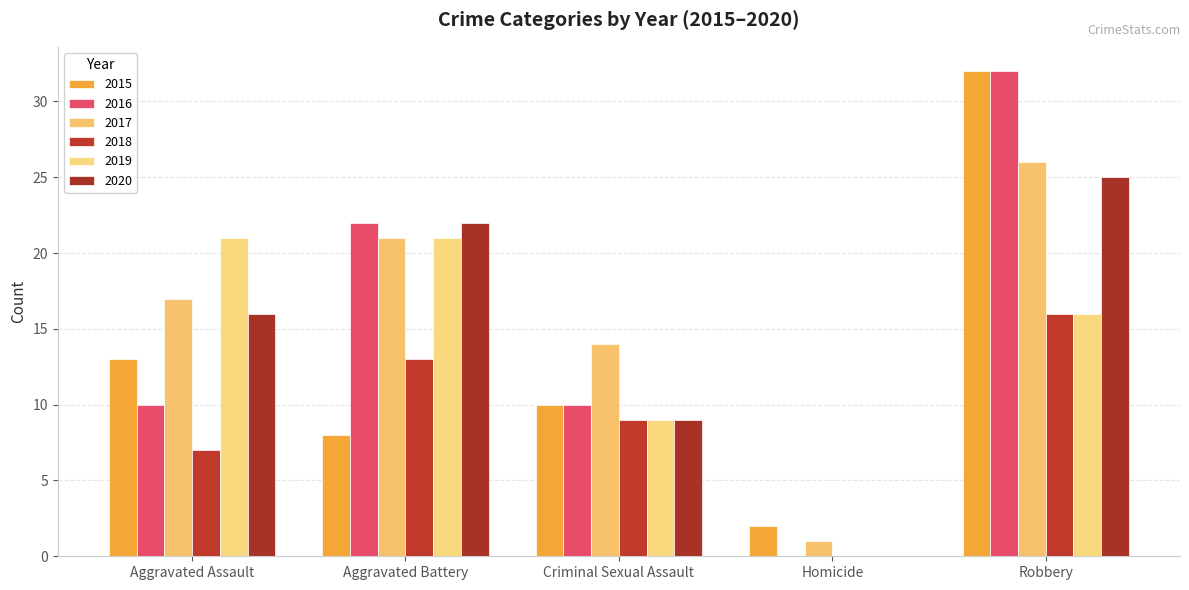

Reading left to right, transcribe all the data shown in this chart.

2015: Aggravated Assault=13	Aggravated Battery=8	Criminal Sexual Assault=10	Homicide=2	Robbery=32
2016: Aggravated Assault=10	Aggravated Battery=22	Criminal Sexual Assault=10	Homicide=0	Robbery=32
2017: Aggravated Assault=17	Aggravated Battery=21	Criminal Sexual Assault=14	Homicide=1	Robbery=26
2018: Aggravated Assault=7	Aggravated Battery=13	Criminal Sexual Assault=9	Homicide=0	Robbery=16
2019: Aggravated Assault=21	Aggravated Battery=21	Criminal Sexual Assault=9	Homicide=0	Robbery=16
2020: Aggravated Assault=16	Aggravated Battery=22	Criminal Sexual Assault=9	Homicide=0	Robbery=25